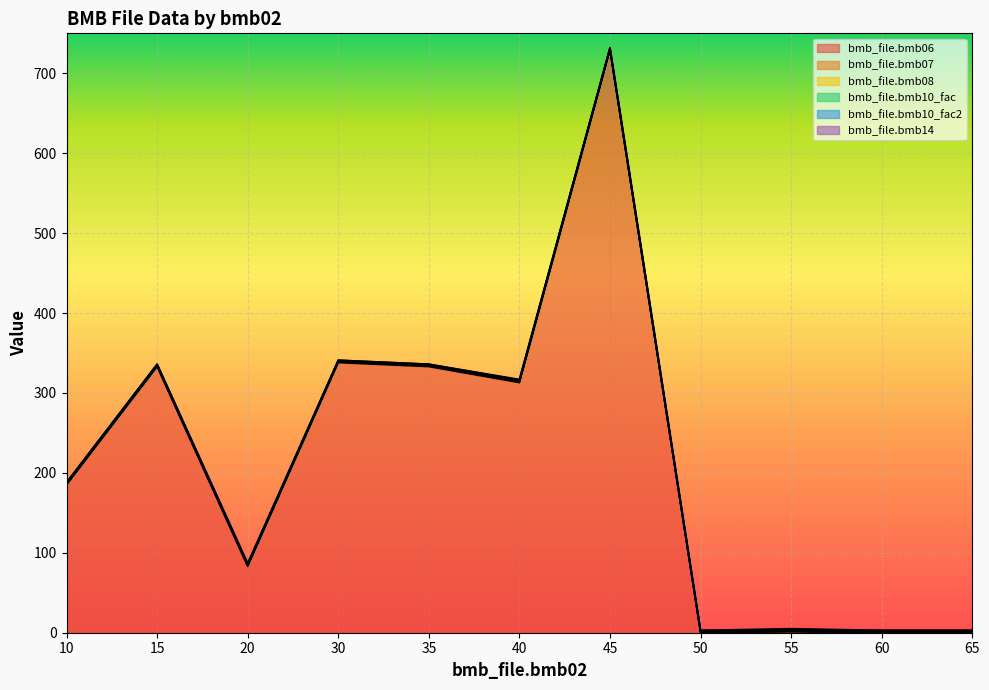

Between 30 and 35, which is larger?

30